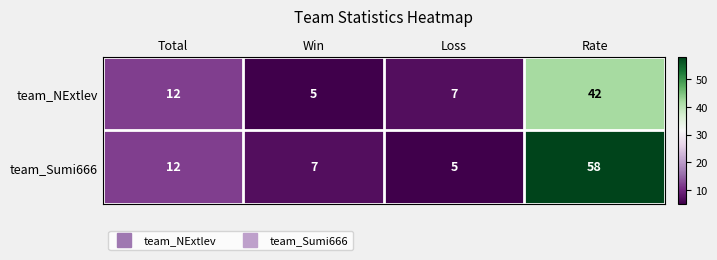

Reading left to right, what are all the values shown in this chart?

team_NExtlev: Total=12	Win=5	Loss=7	Rate=42
team_Sumi666: Total=12	Win=7	Loss=5	Rate=58